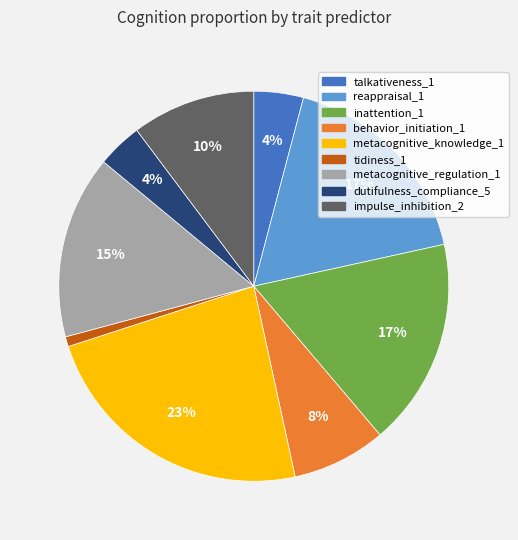

Is it true that behavior_initiation_1 is 1% of the pie?

False